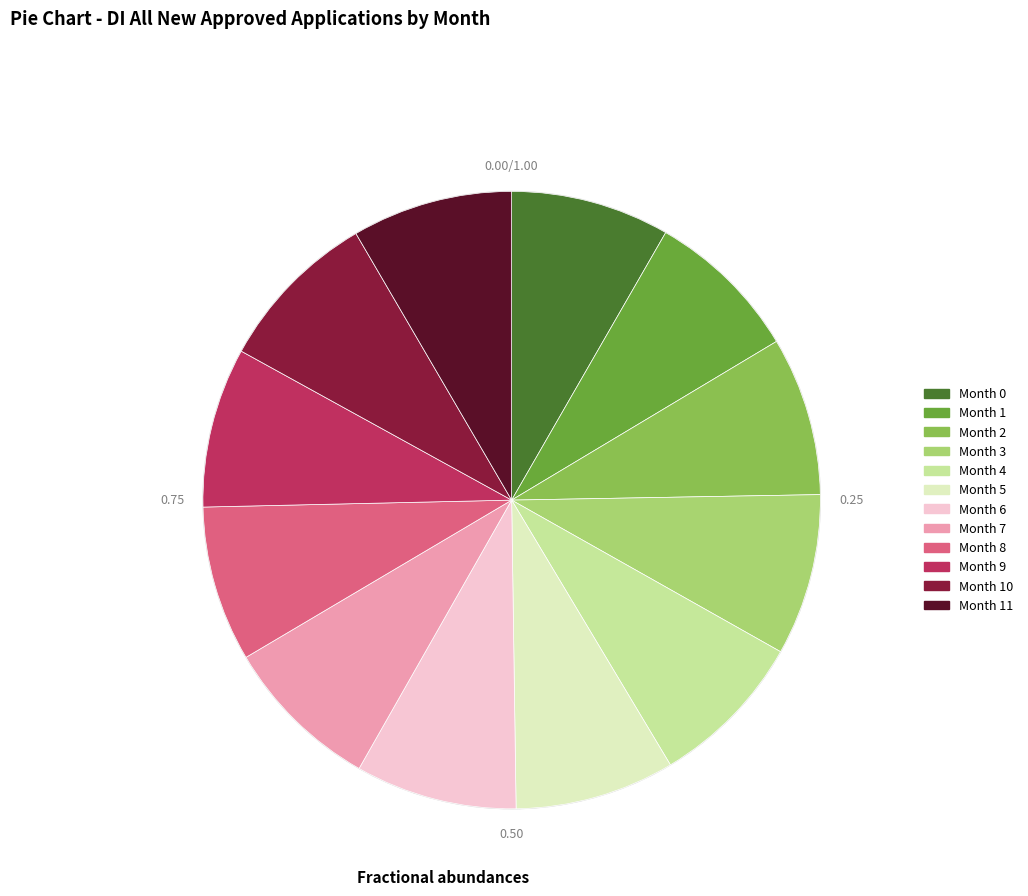

Does any single category account for the majority?

No